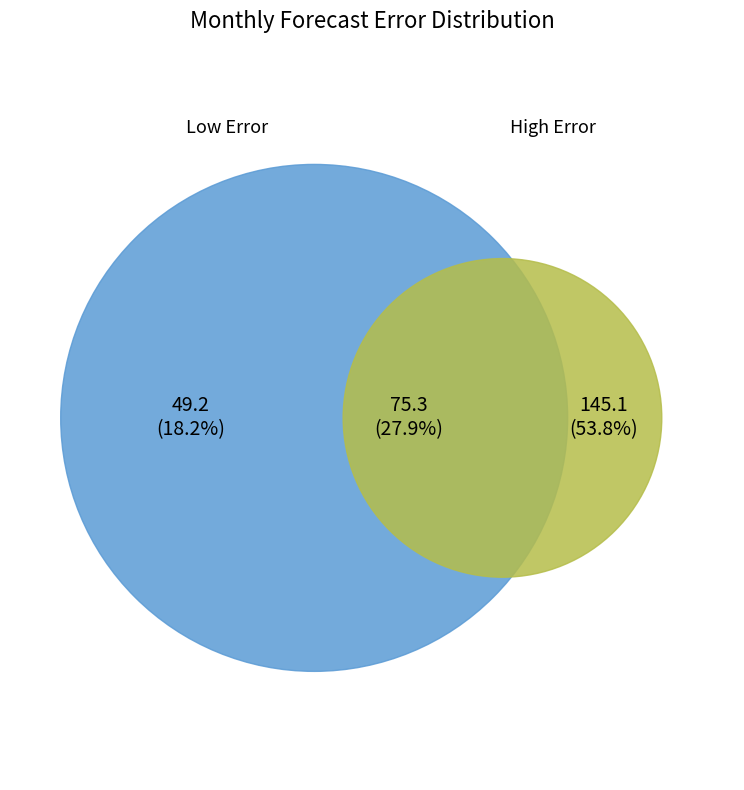

Is 5 the majority of the pie?

No